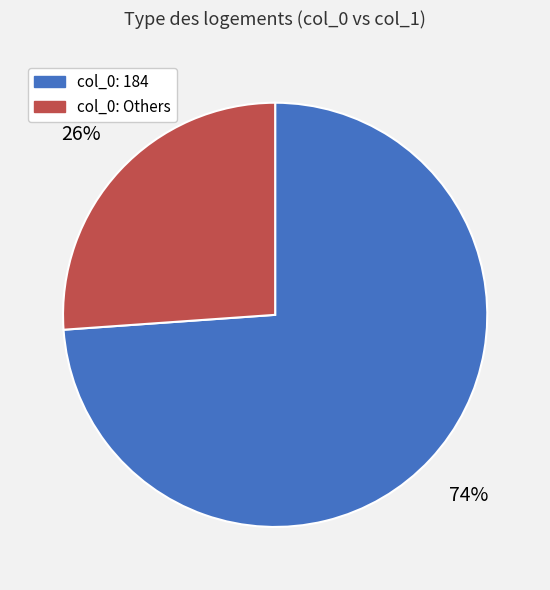

Does col_0: Others represent more than half of the total?

No